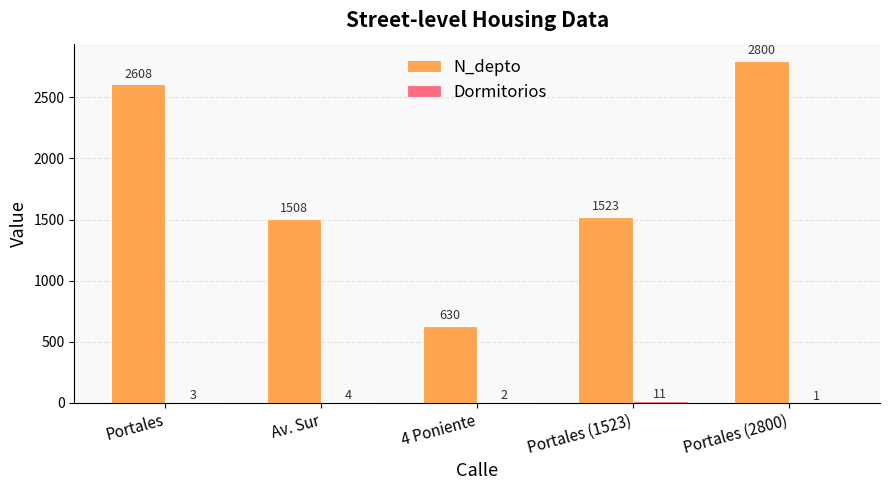

At which category is the sum across all series the highest?

Portales (2800)